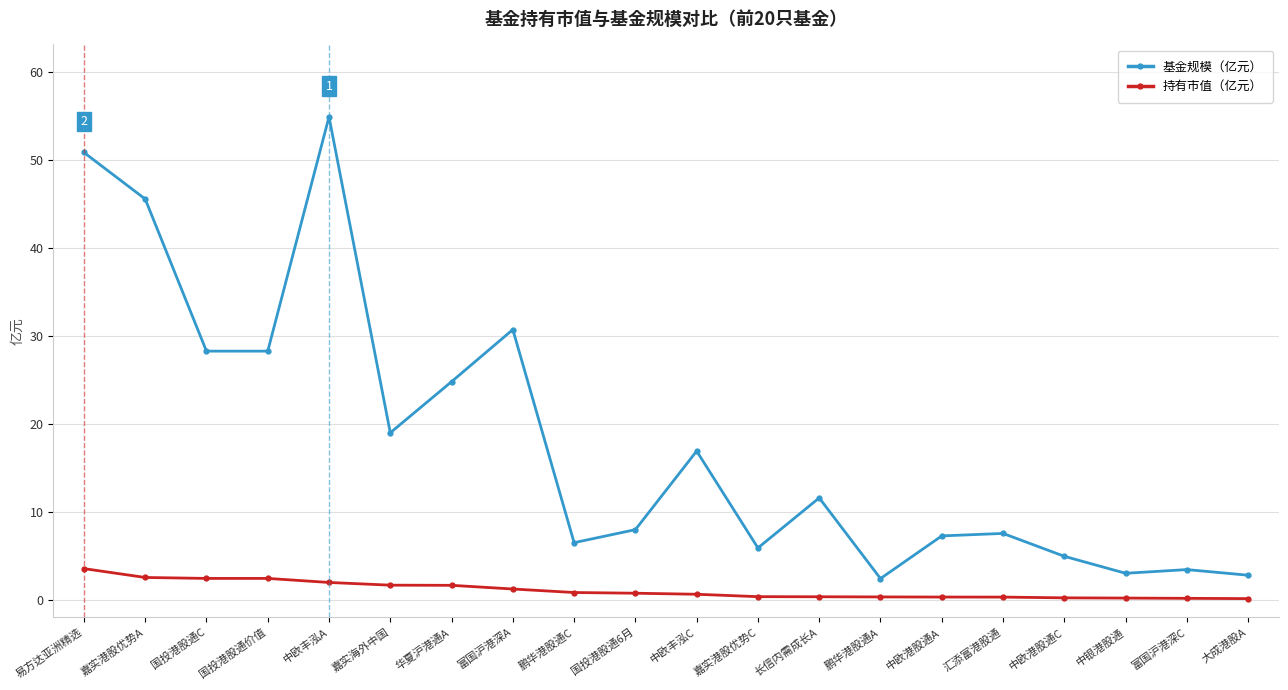

Rank the series at 嘉实海外中国 from lowest to highest value.

持有市值（亿元）, 基金规模（亿元）